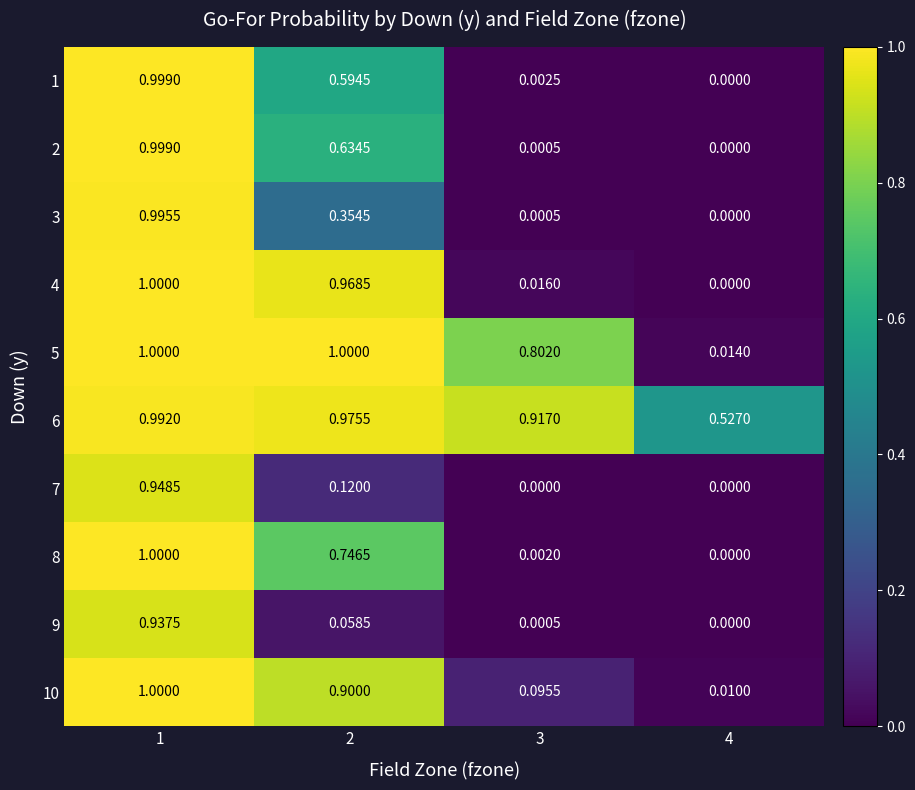

How many positive values does the 4 series have?

3